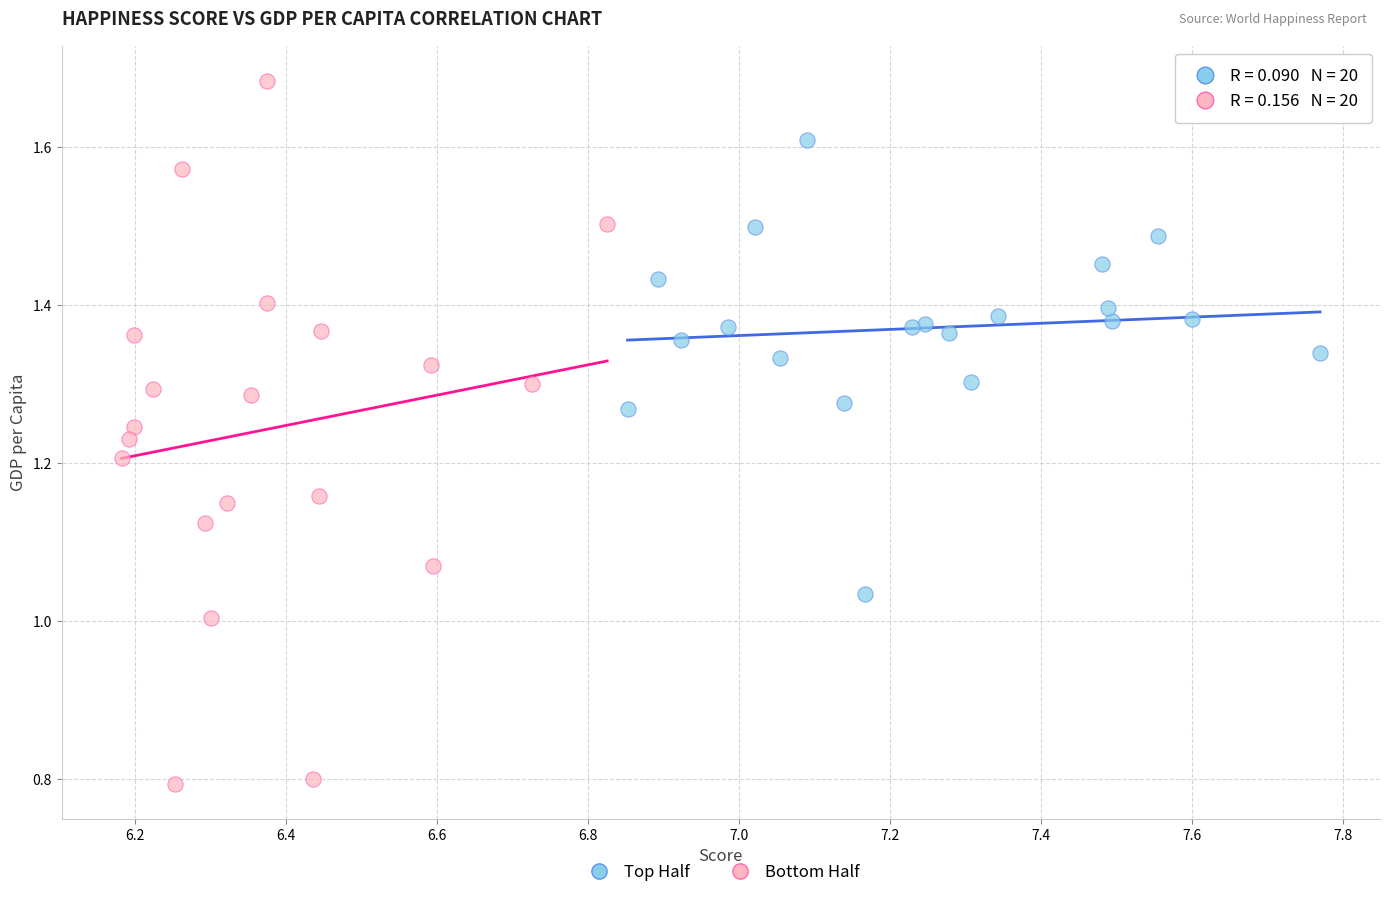

Which series has the widest spread of Y values?

Bottom Half